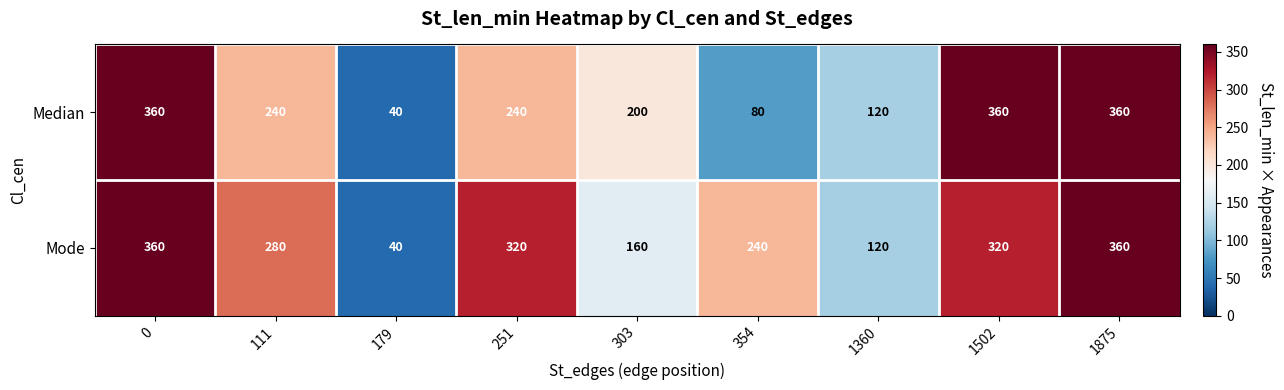

What is the difference between the second highest and minimum values in the Median series?

320